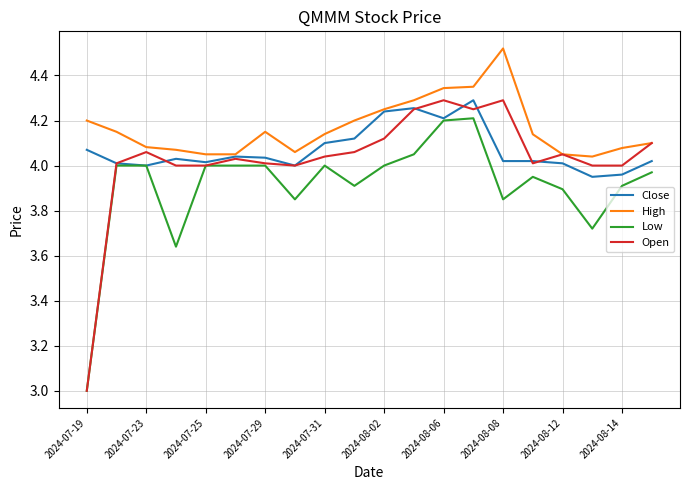

Rank the series by their average value, from highest to lowest.

High, Close, Open, Low